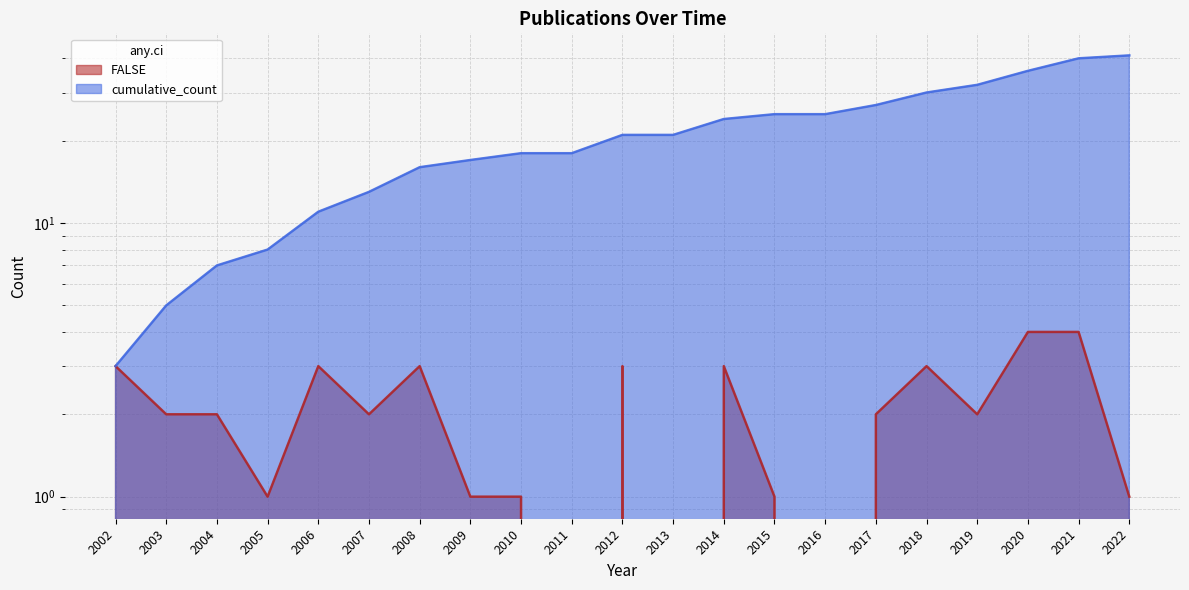

What is the difference between the highest and lowest values at 2012?

18